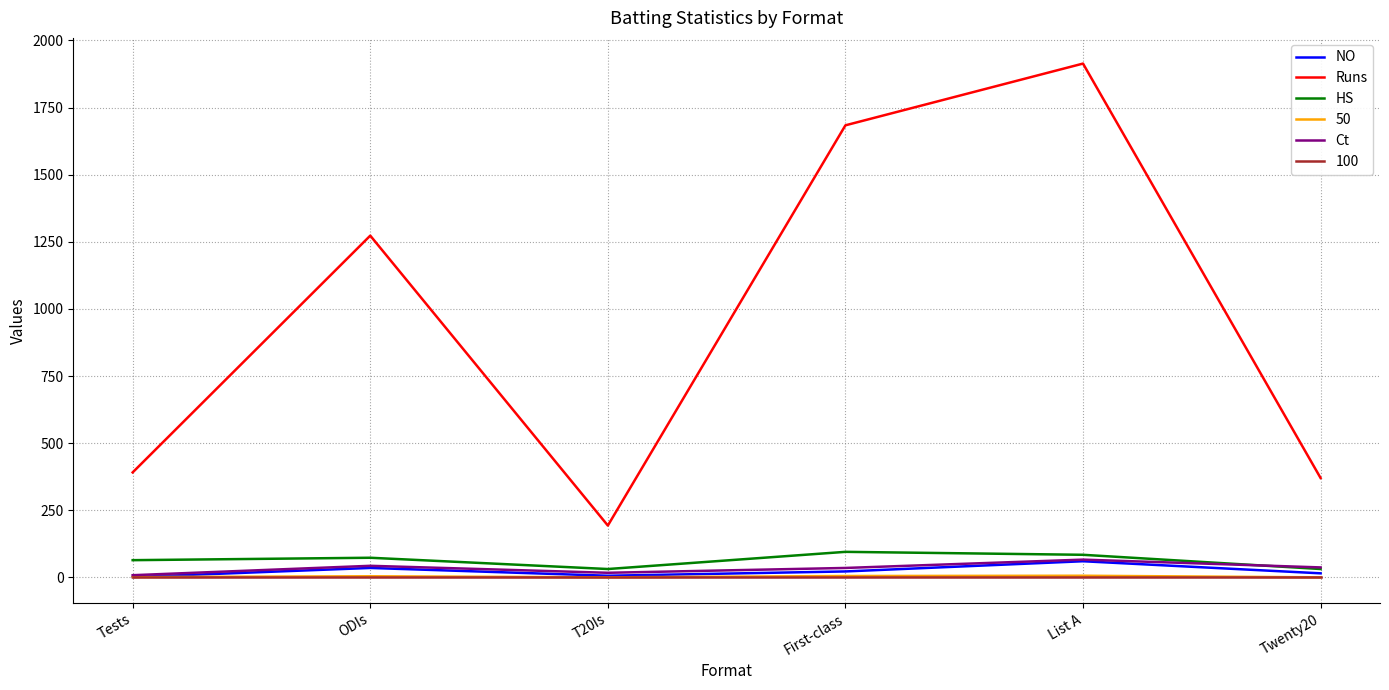

Which series has the largest range (max minus min)?

Runs